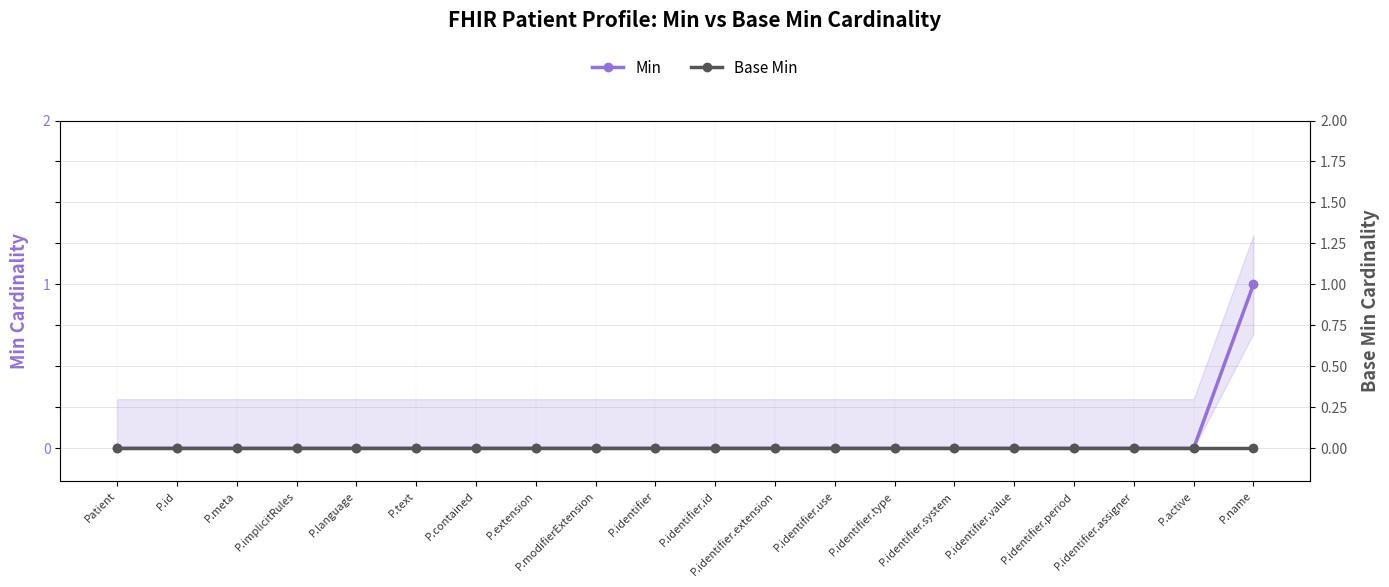

True or false: Min and Base Min intersect in this chart.

False